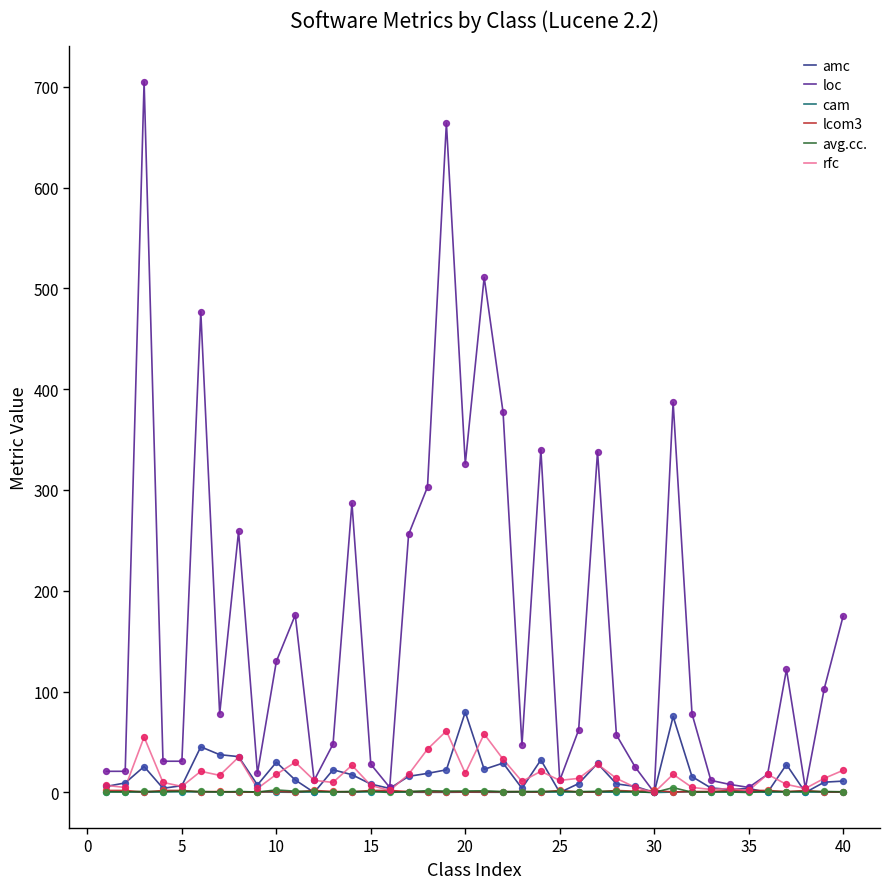

Which series has the largest total across all categories?

loc